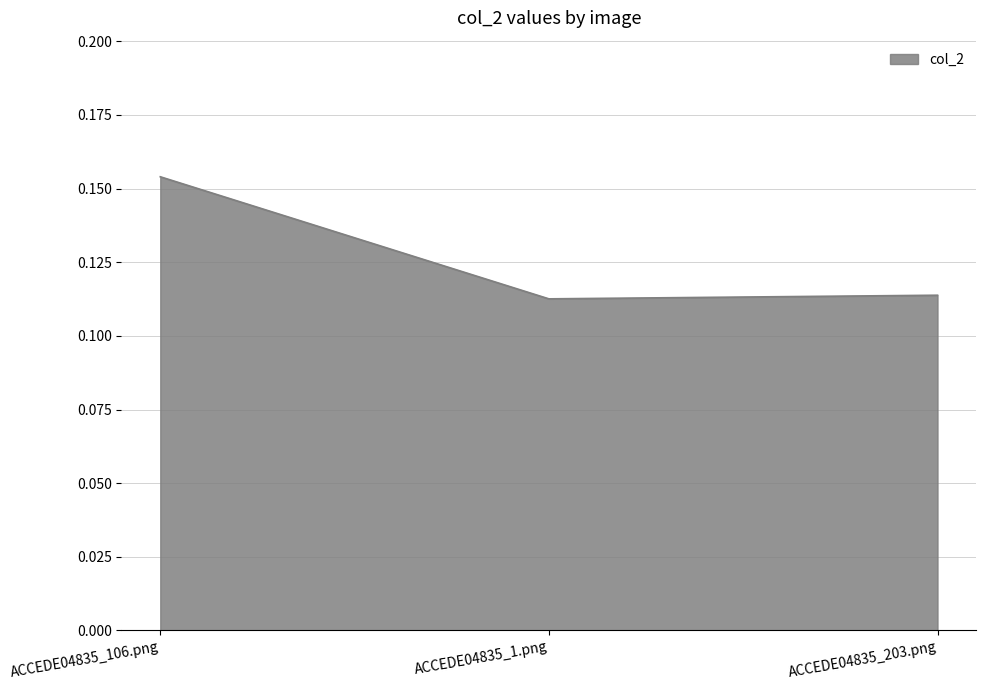

What position from the right is ACCEDE04835_203.png?

1